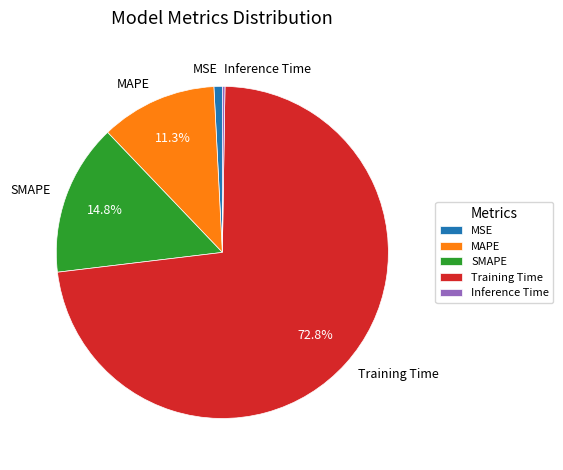

Which slice represents more than half of the pie?

Training Time